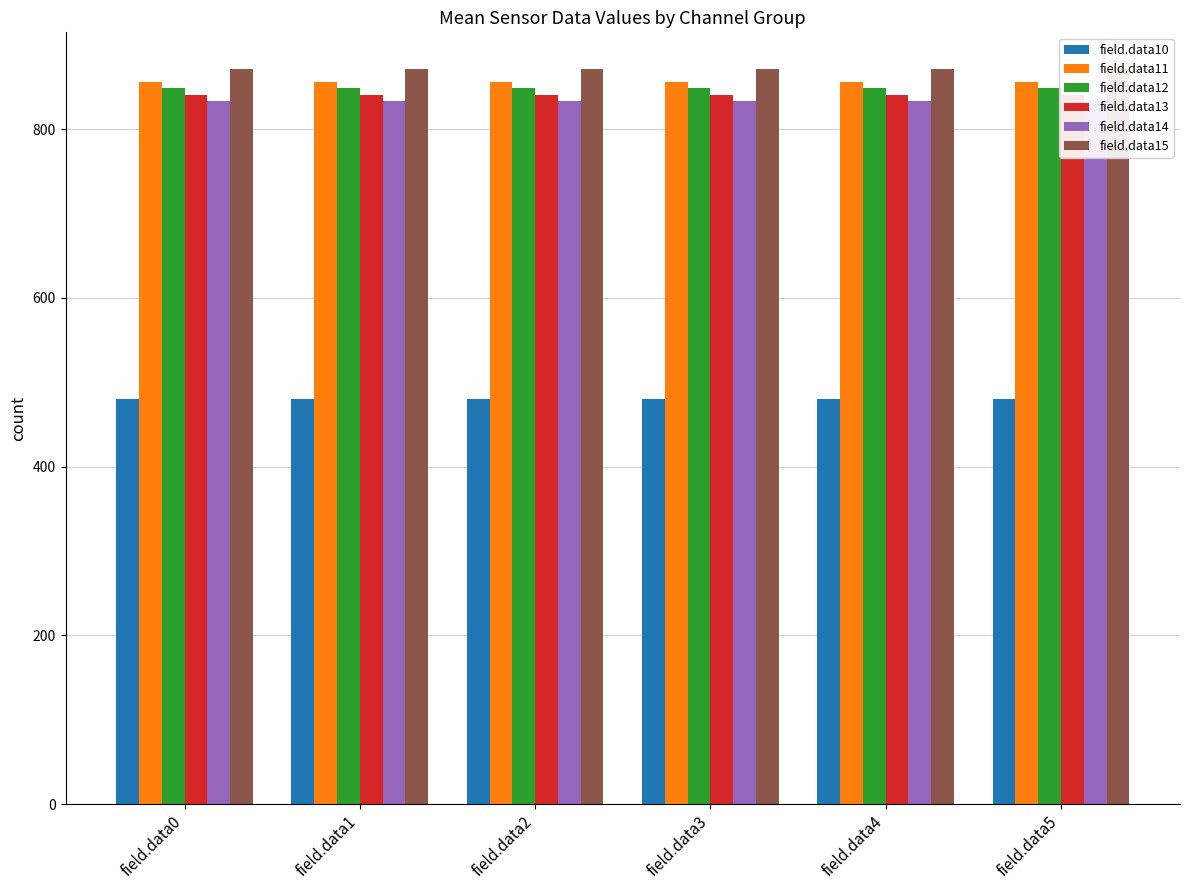

How many bars are there in each group?

6